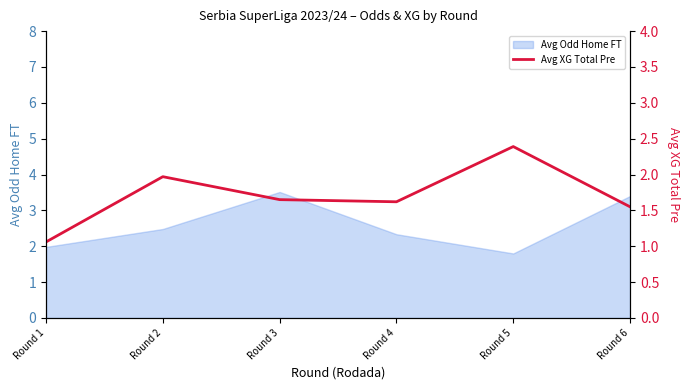

What is the lowest value of the Avg Odd Home FT series?

1.8